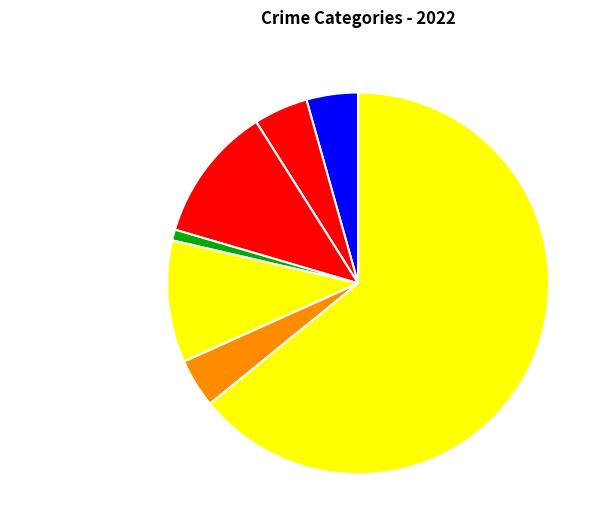

What is the largest slice in the pie chart?

Theft